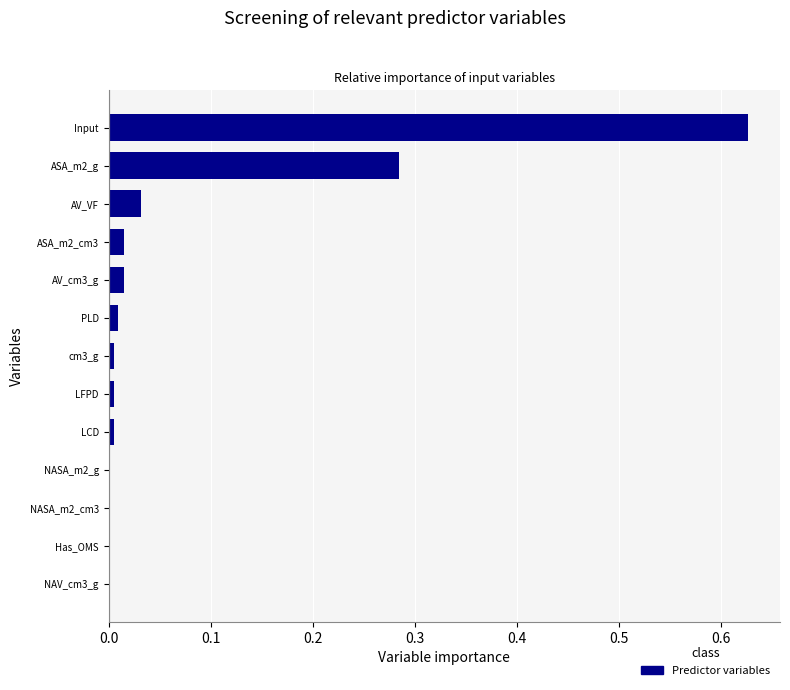

True or false: the data shows 0.0 at PLD.

True